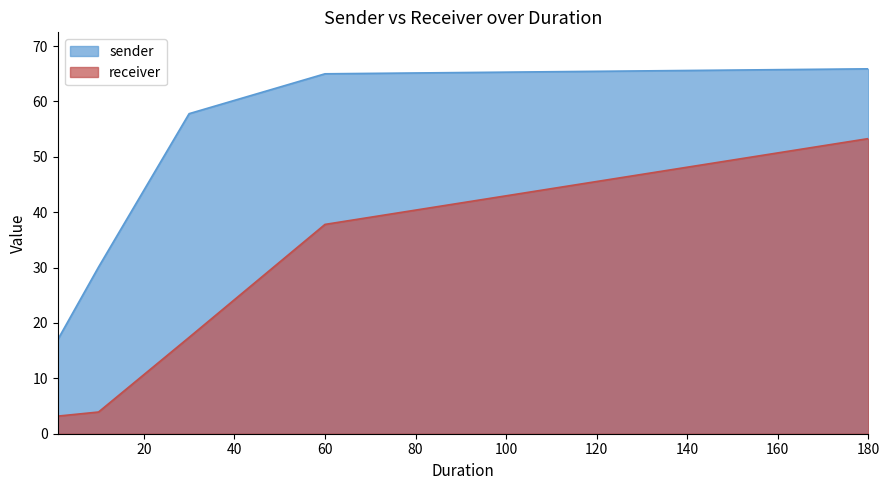

At which label does receiver first exceed 17?

30